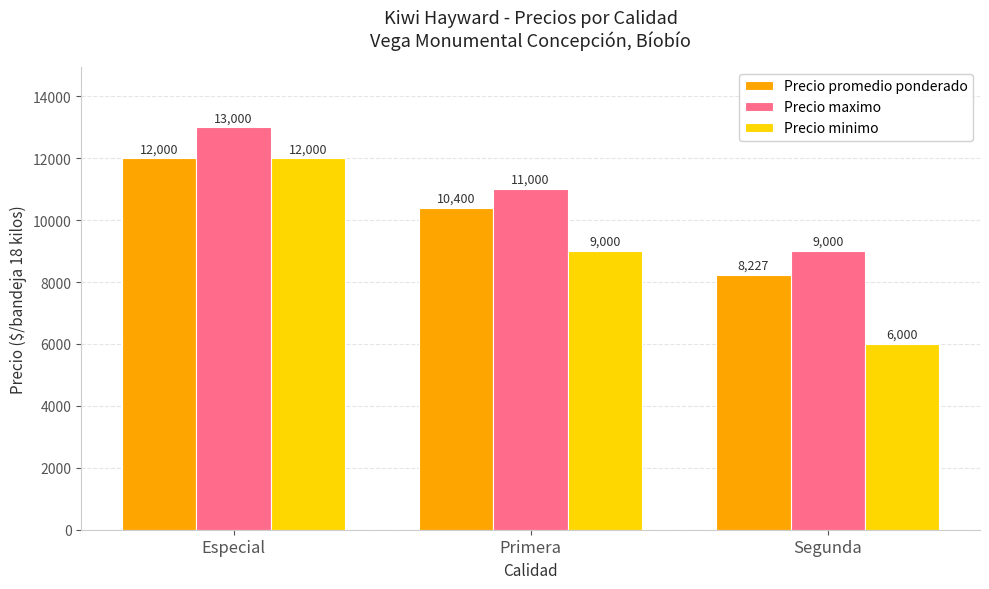

Which series has the widest spread of values?

Precio minimo